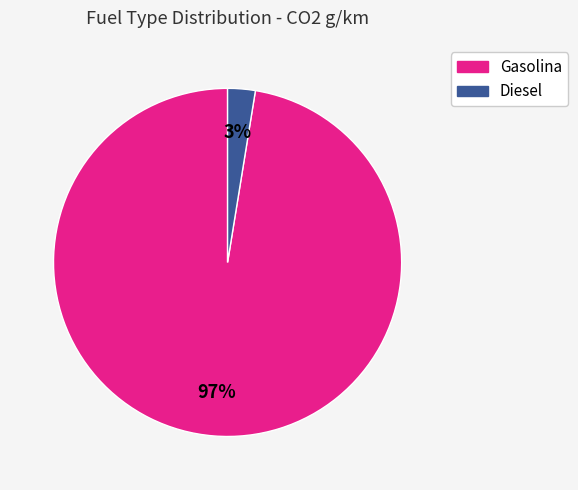

To the nearest percent, what is the average slice percentage?

50%